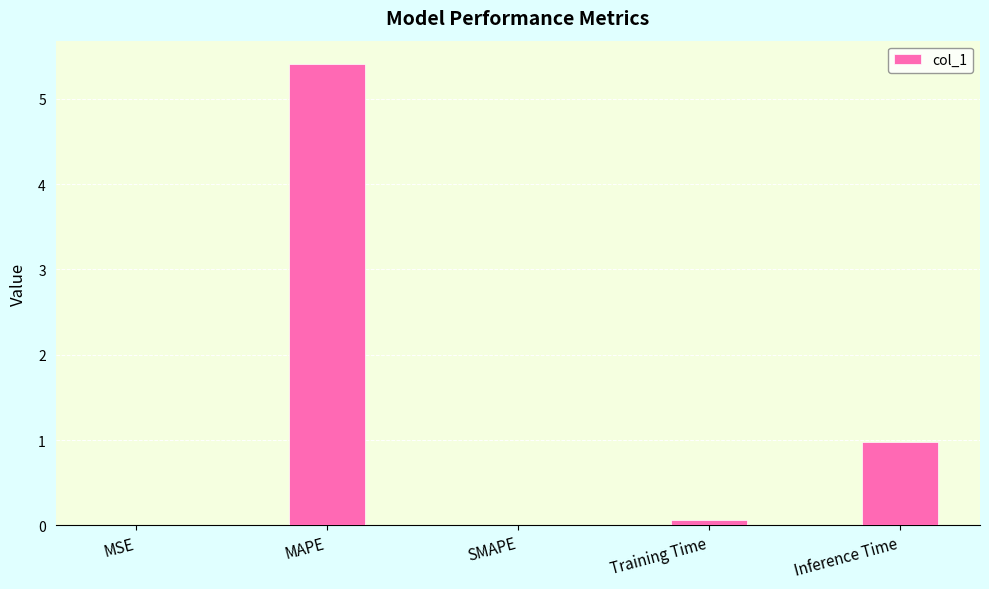

What is the sum of all values?

6.4